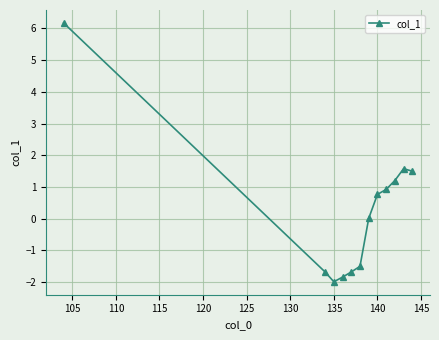

What is the average value?

0.3